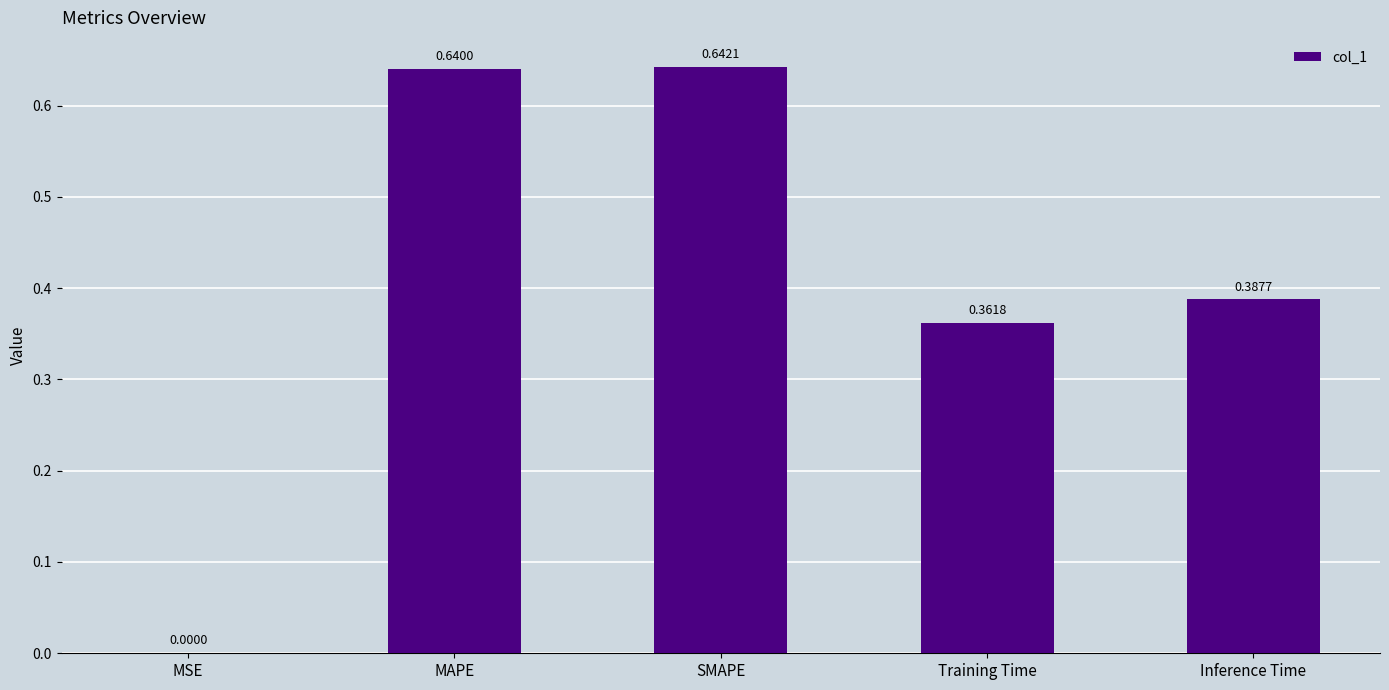

Which label corresponds to the largest value in the chart?

SMAPE